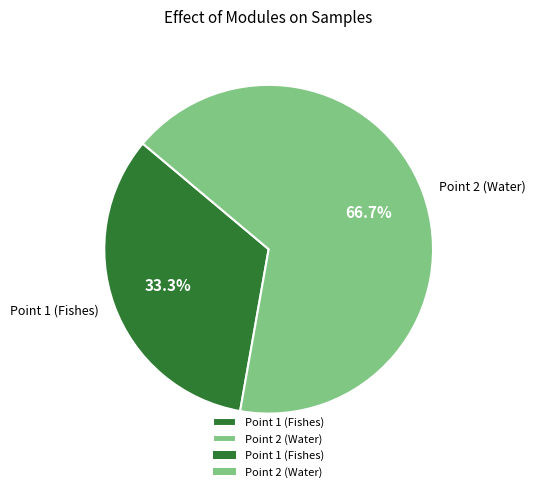

Which has a higher value, Point 1 (Fishes) or Point 2 (Water)?

Point 2 (Water)